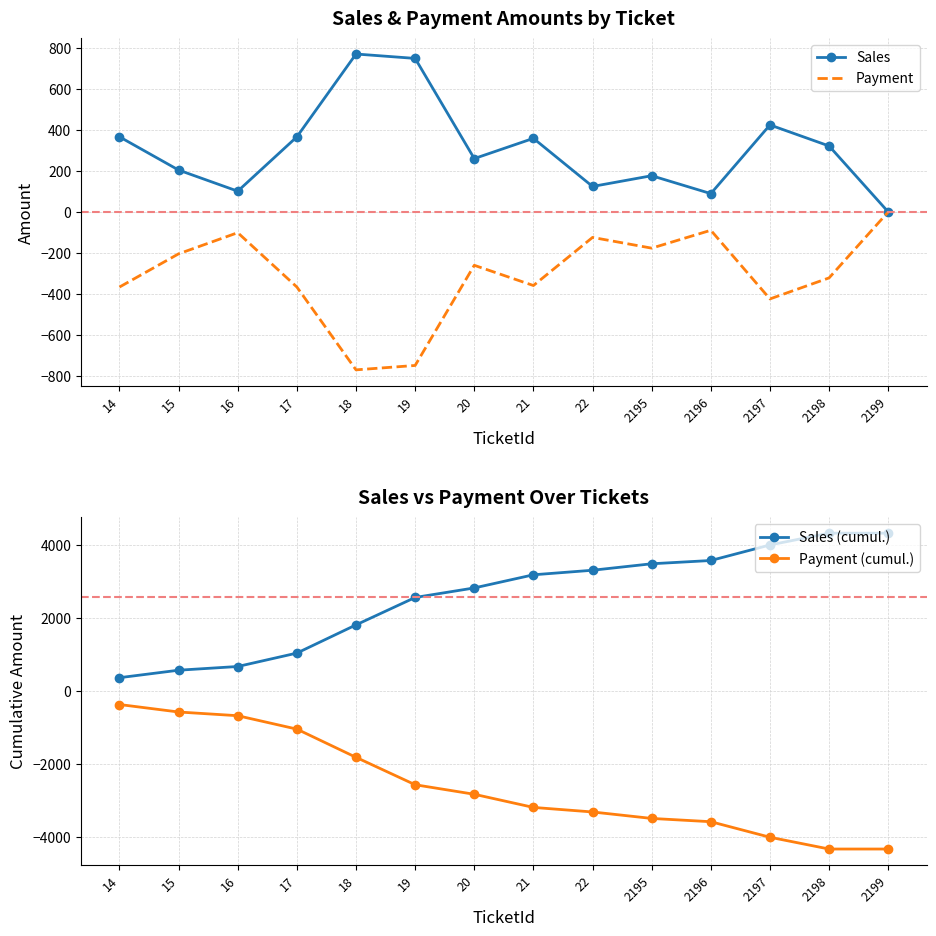

True or false: Sales (cumul.) and Payment intersect in this chart.

False